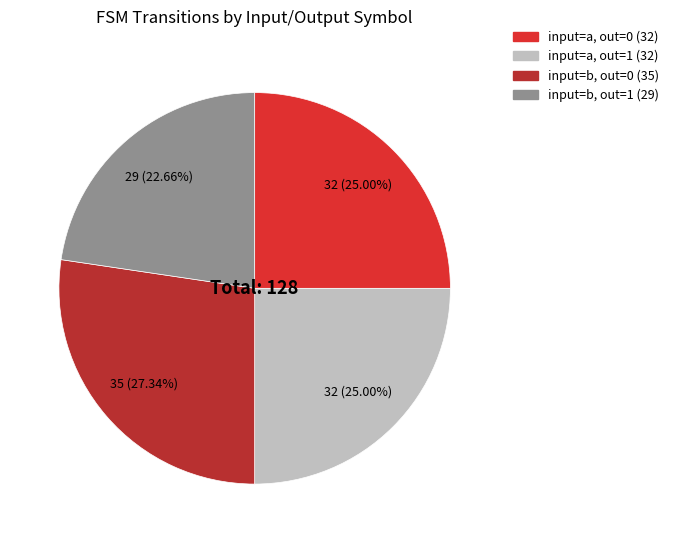

Count the number of slices in the pie.

4